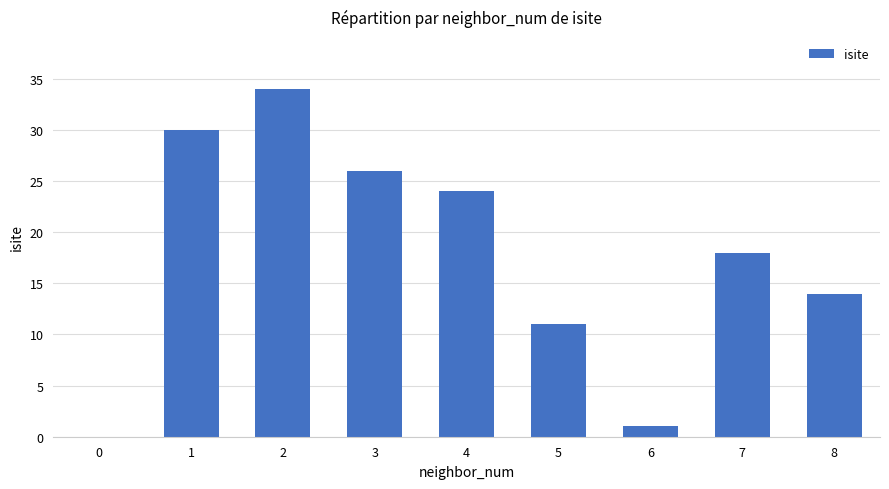

The value at 1 is 30. True or false?

True